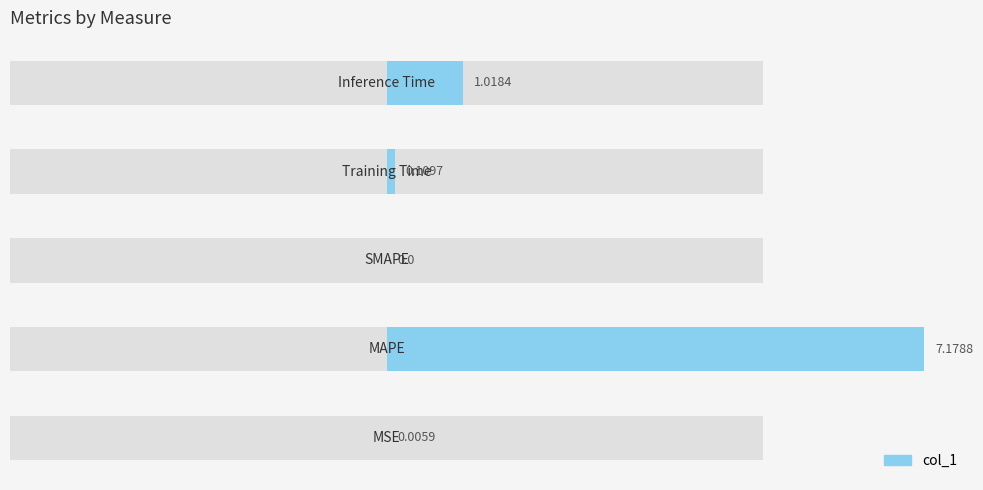

List the labels in order of value, smallest first.

SMAPE, MSE, Training Time, Inference Time, MAPE